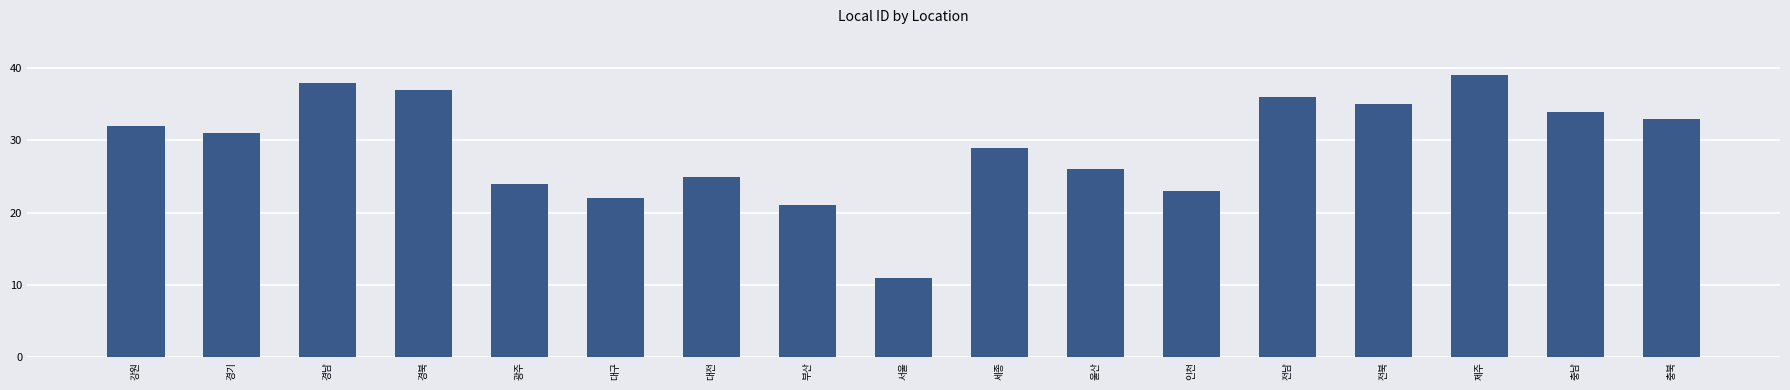

Does the chart contain any negative values?

No